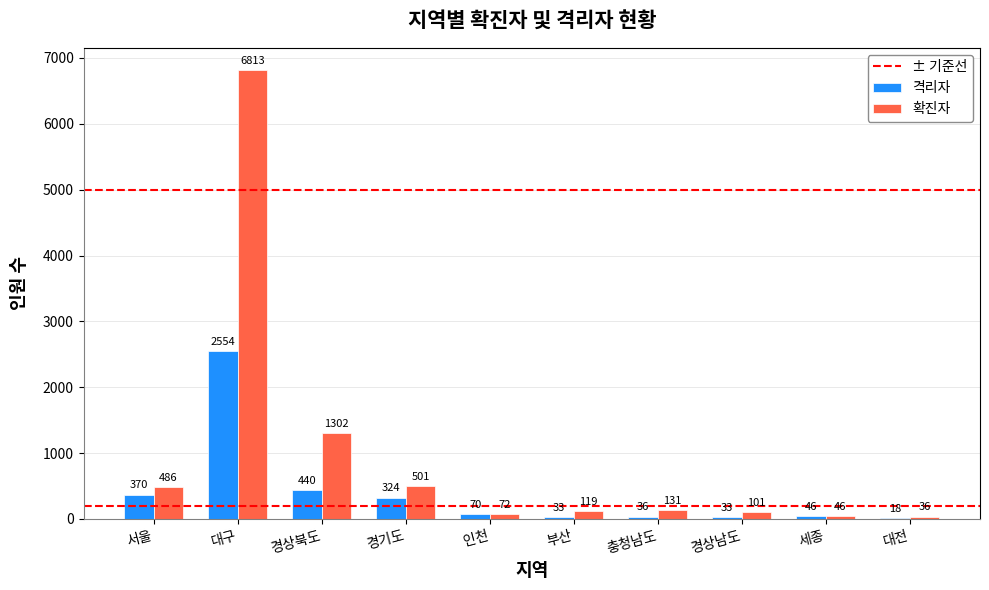

Is it true that 격리자 equals 3923 at 대구?

False